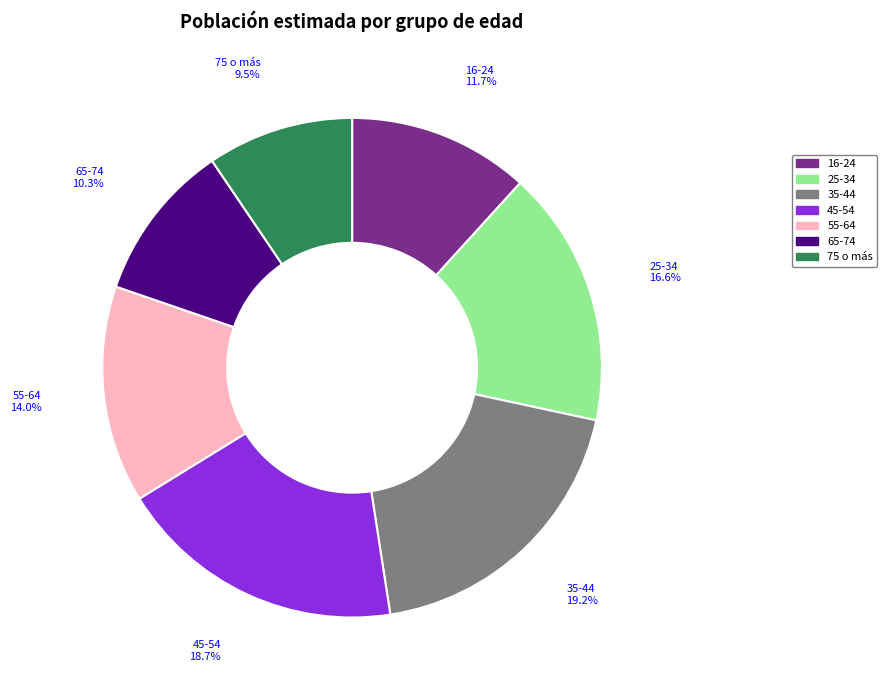

What percentage is the 35-44 slice, to the nearest percent?

19%